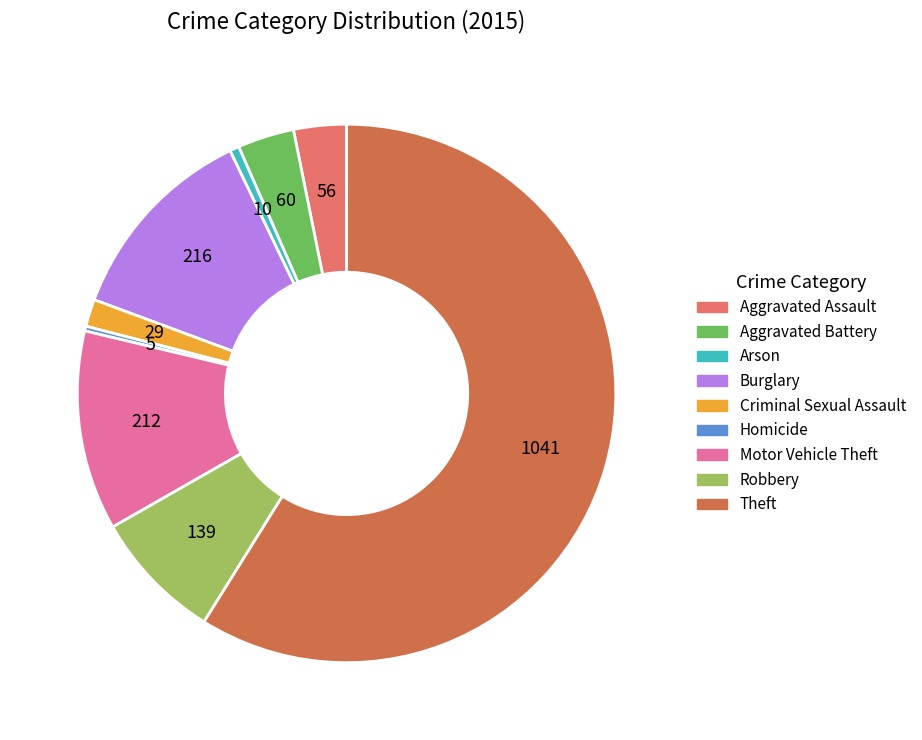

Which category has the biggest portion of the pie?

Theft